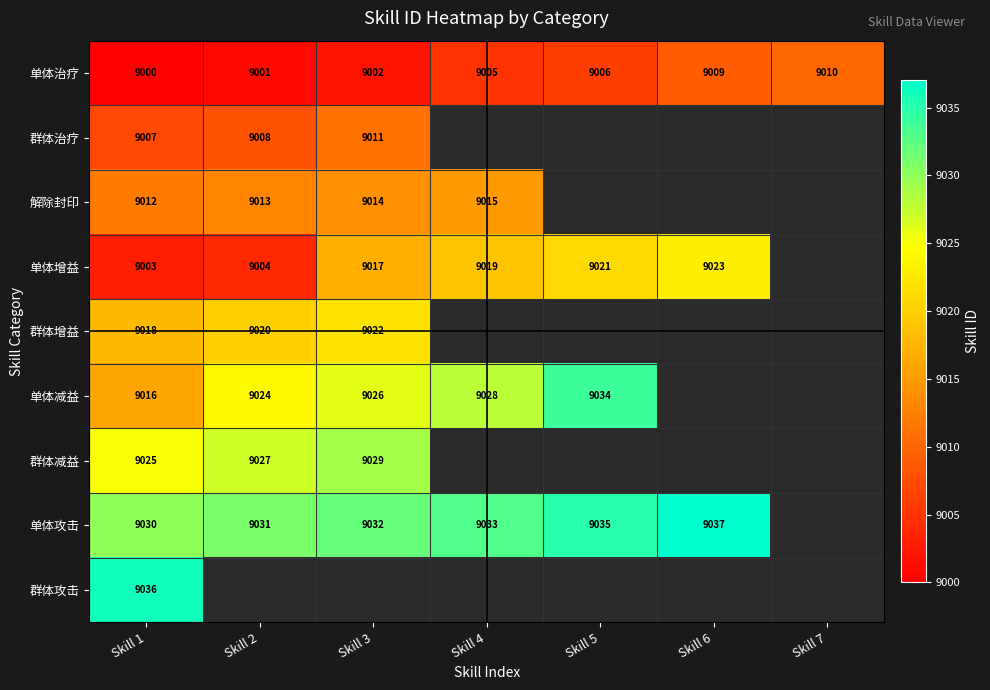

The value of 解除封印 at Skill 4 is 9015. True or false?

True